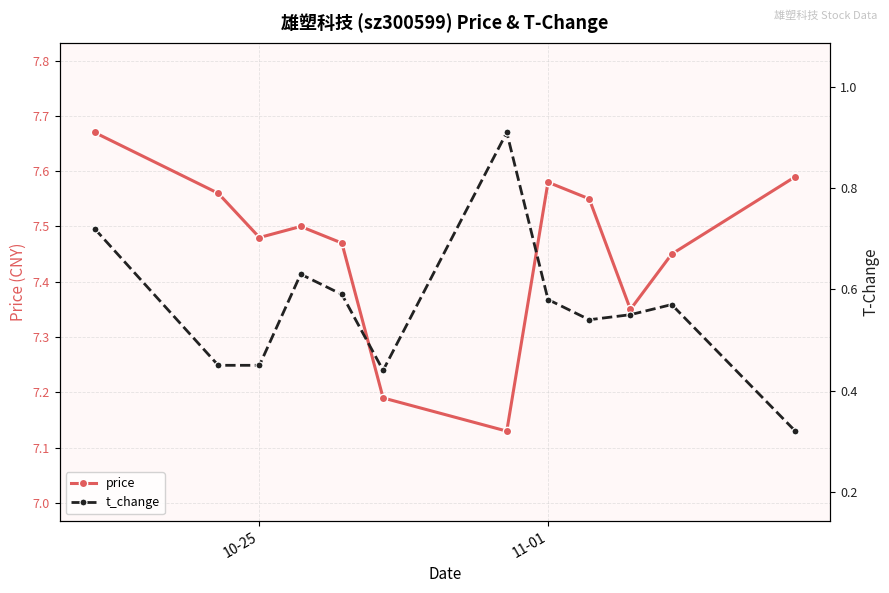

What is the minimum value shown in the chart?

0.3